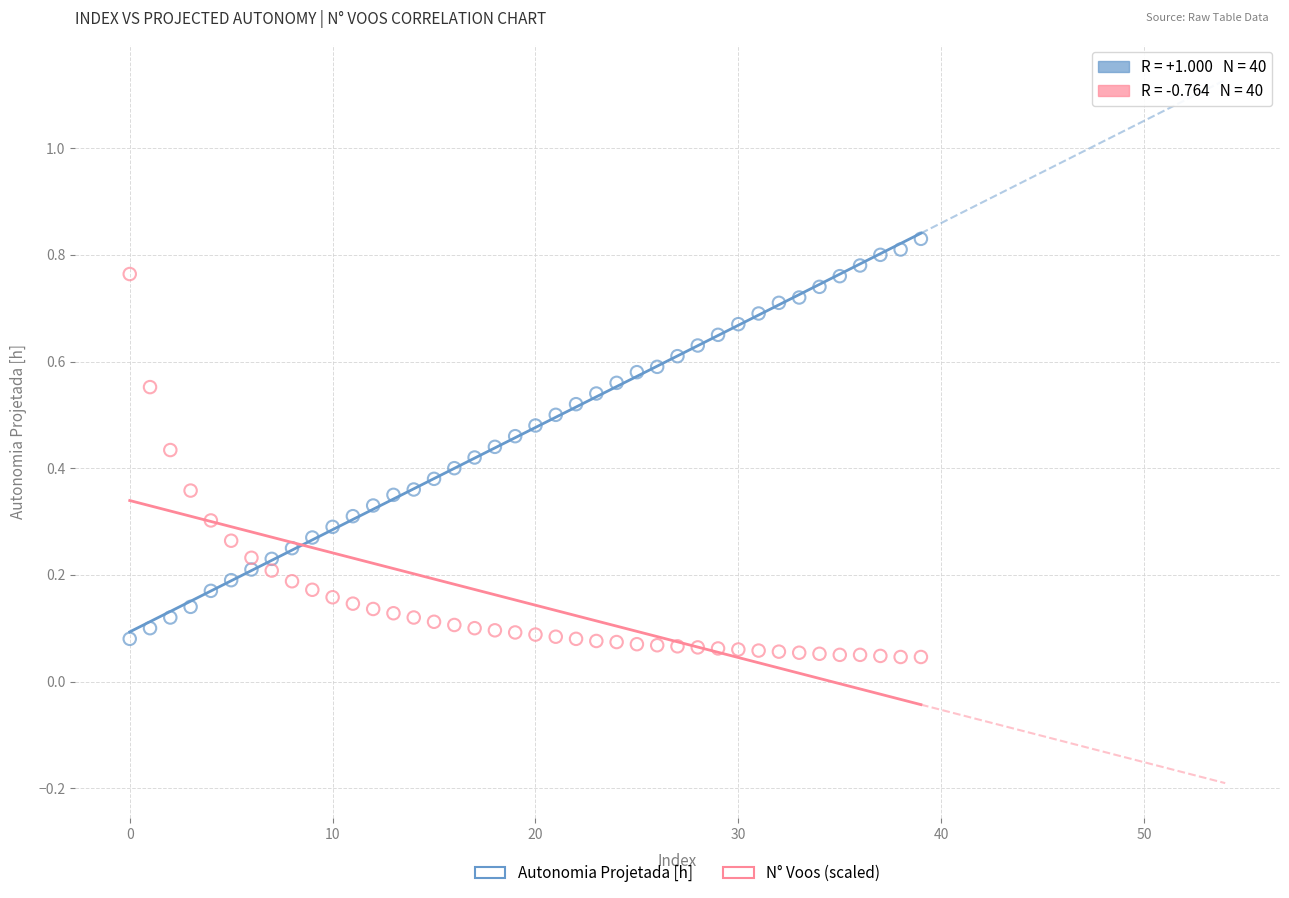

Which series has the widest spread of Y values?

Autonomia Projetada [h]